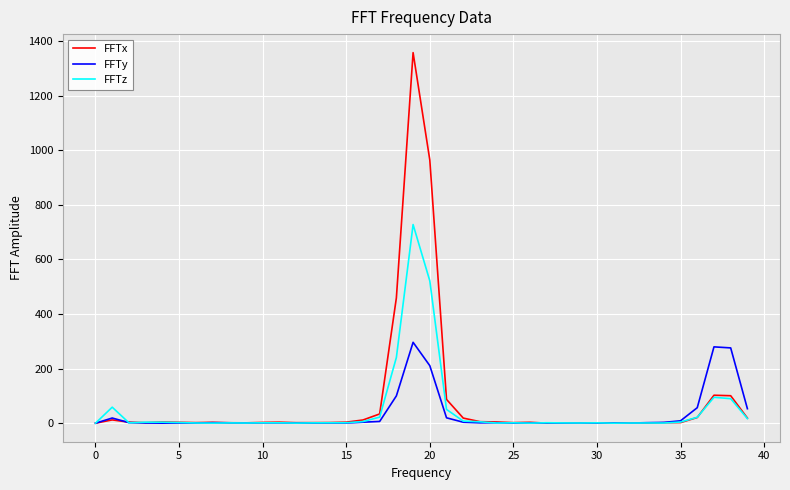

Rank the series by their maximum value, from highest to lowest.

FFTx, FFTz, FFTy